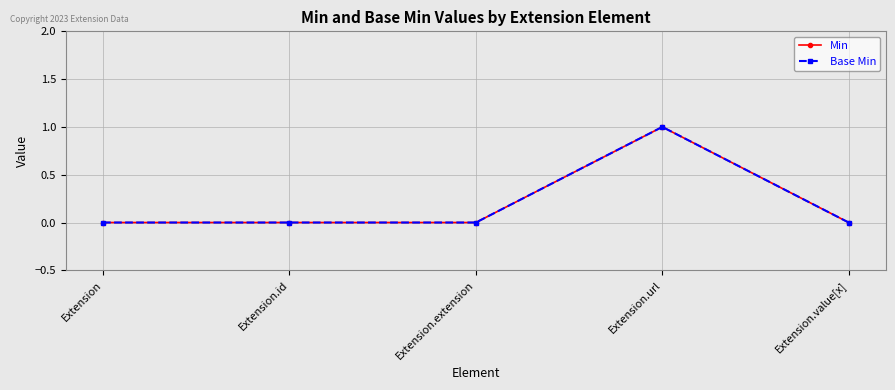

List the series in order of their peak value, lowest first.

Min, Base Min